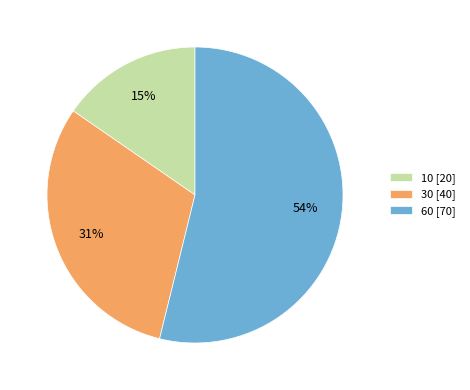

What is the ratio of the value at 10 to the value at 30?

0.5